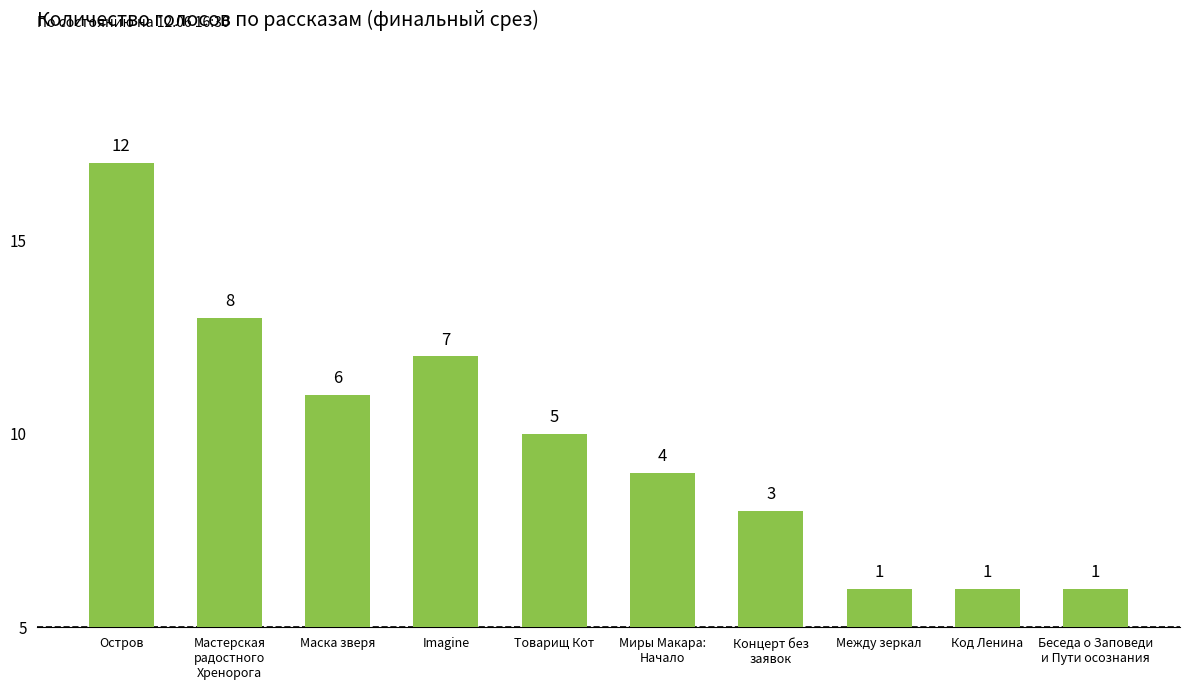

Which has a higher value, Imagine or Концерт без
заявок?

Imagine